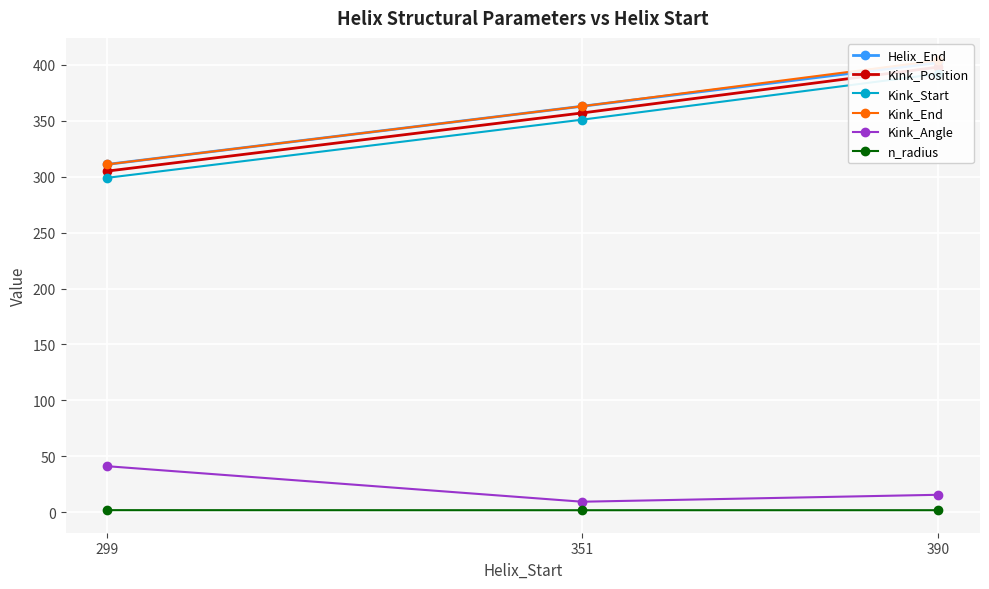

Which series has the largest total across all categories?

Kink_End